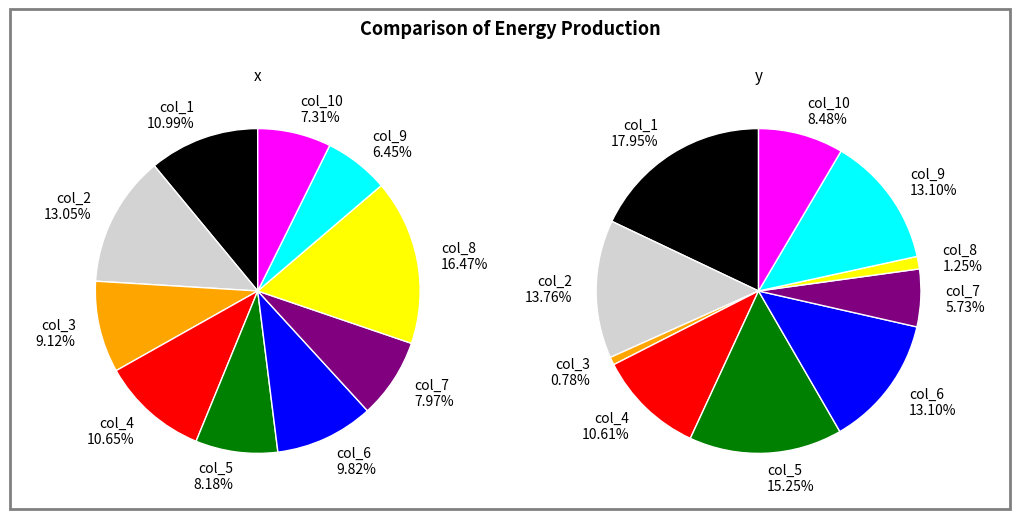

To the nearest percent, what is the difference between the col_8 and col_9 slice percentages?

10%